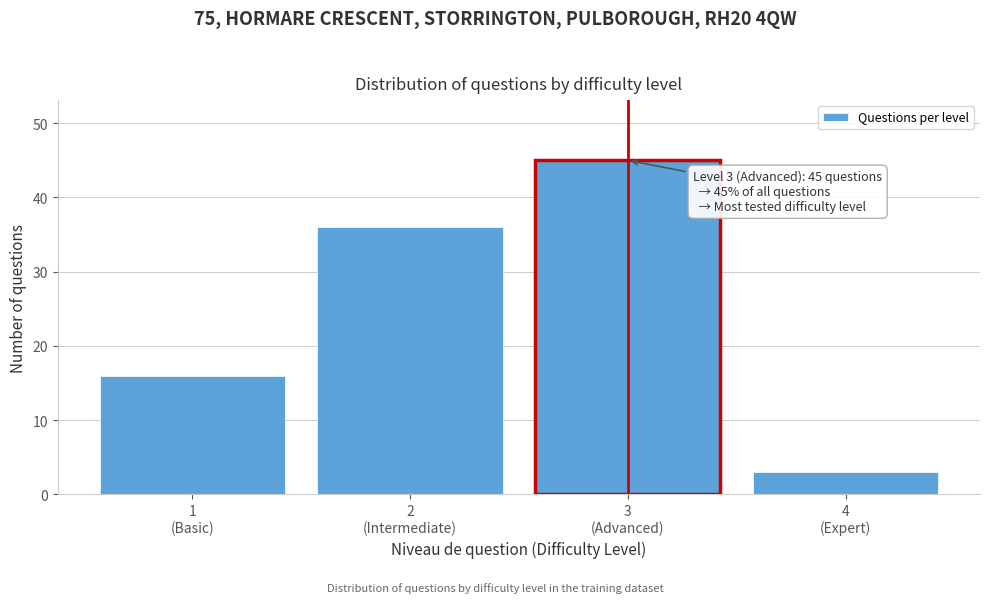

Reading right to left, transcribe all the data shown in this chart.

3	45	36	16